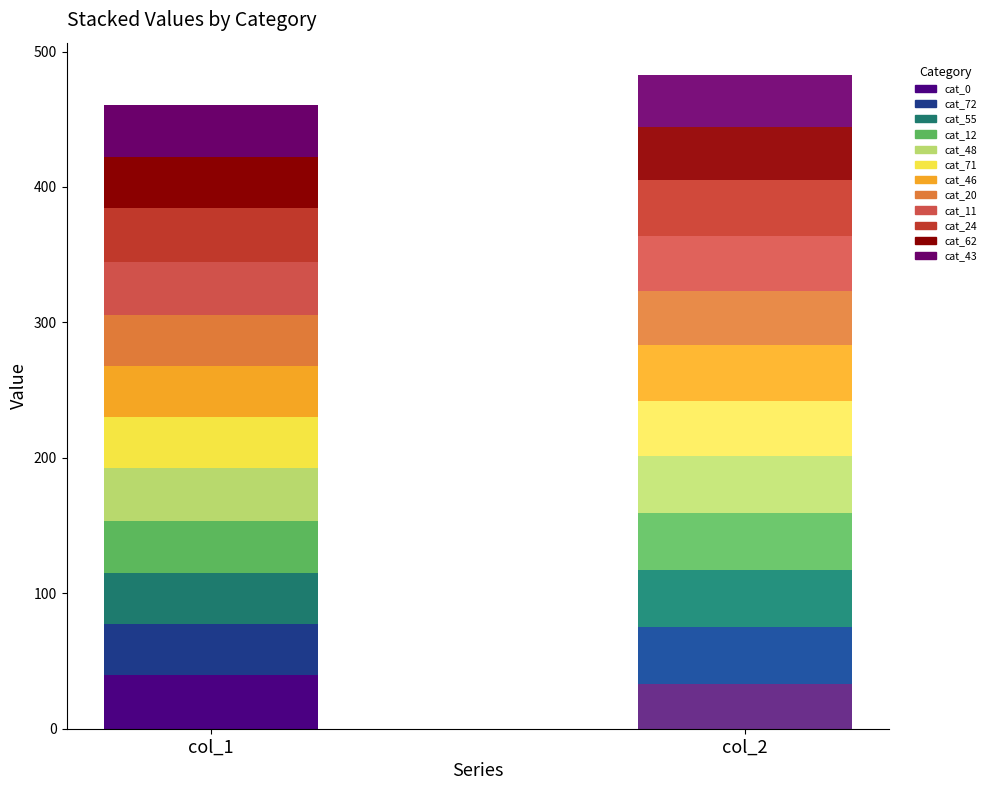

List the series in order of their overall mean, lowest first.

col_1, col_2